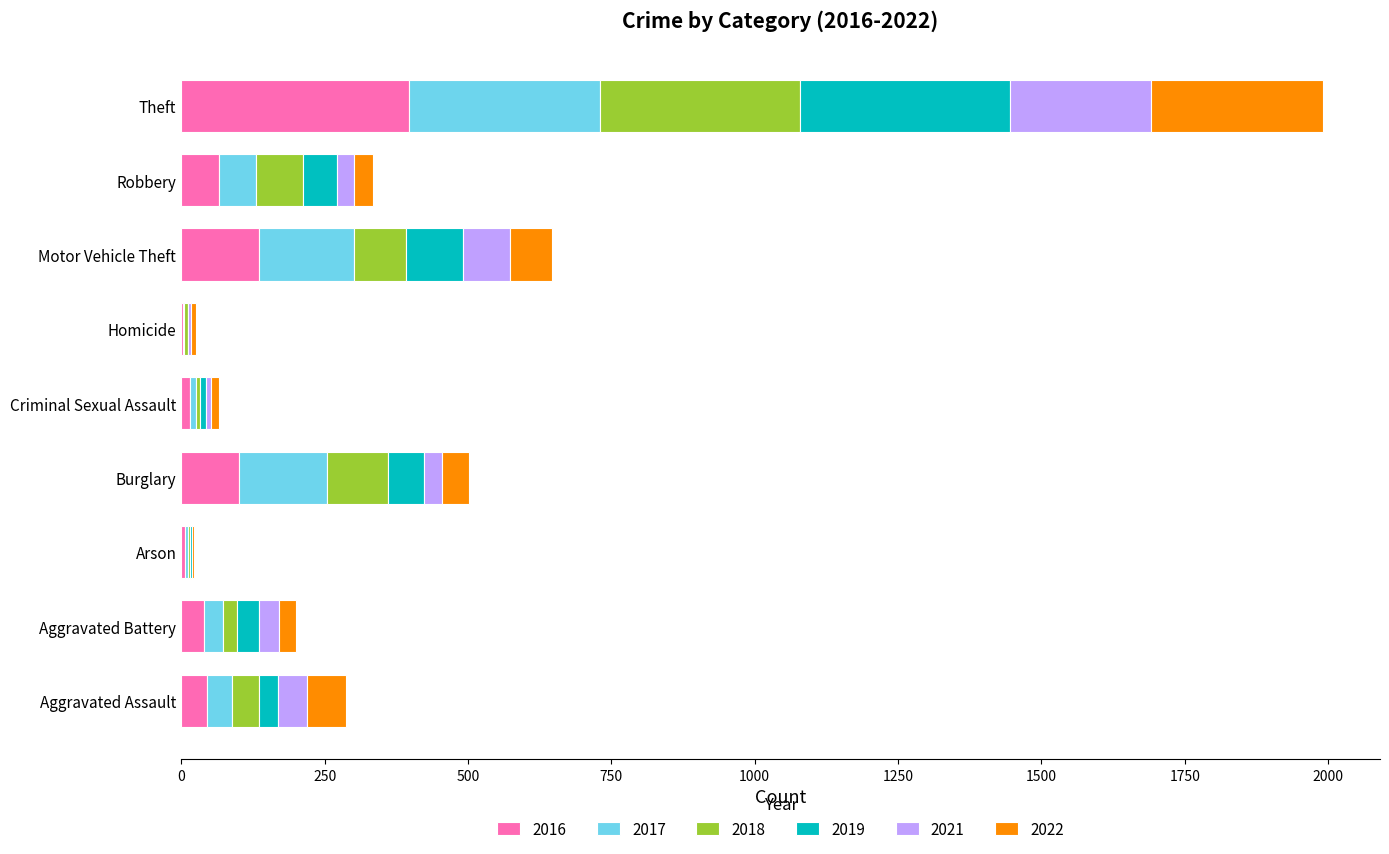

What is the maximum value for 2016?

398